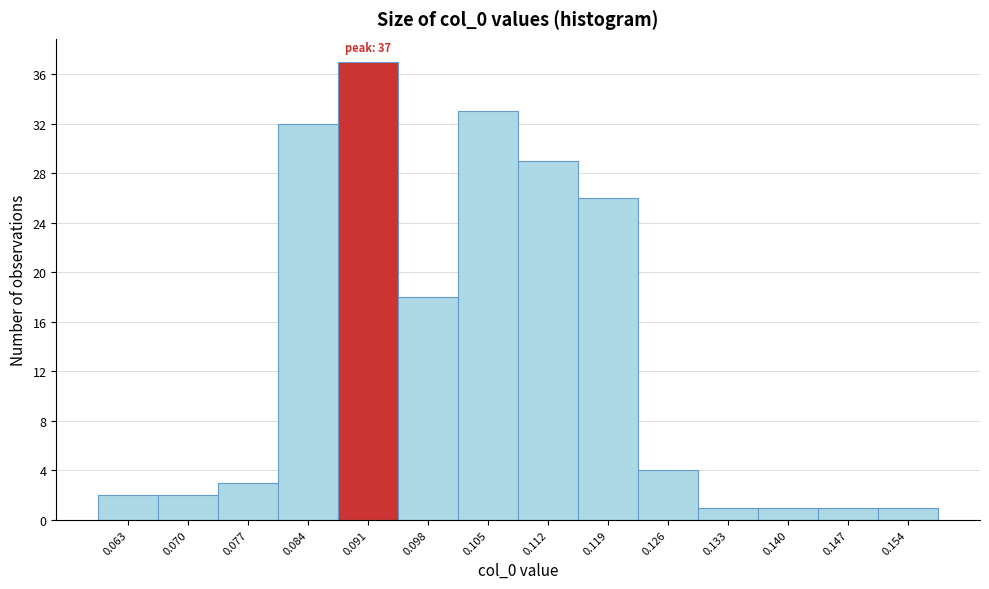

Over which range of the x-axis is the bar tallest?

0.087 to 0.094